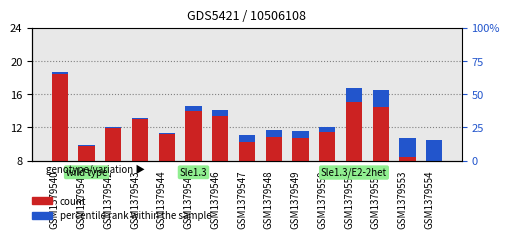

At which label does count reach its minimum?

GSM1379554